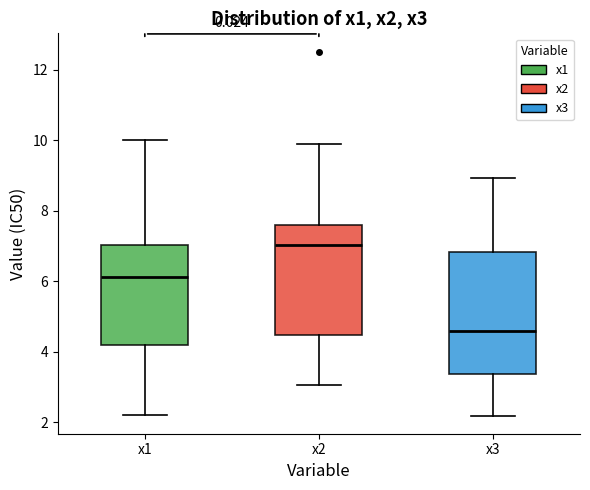

Comparing the boxes themselves (not the whiskers), which one is the tallest?

x3